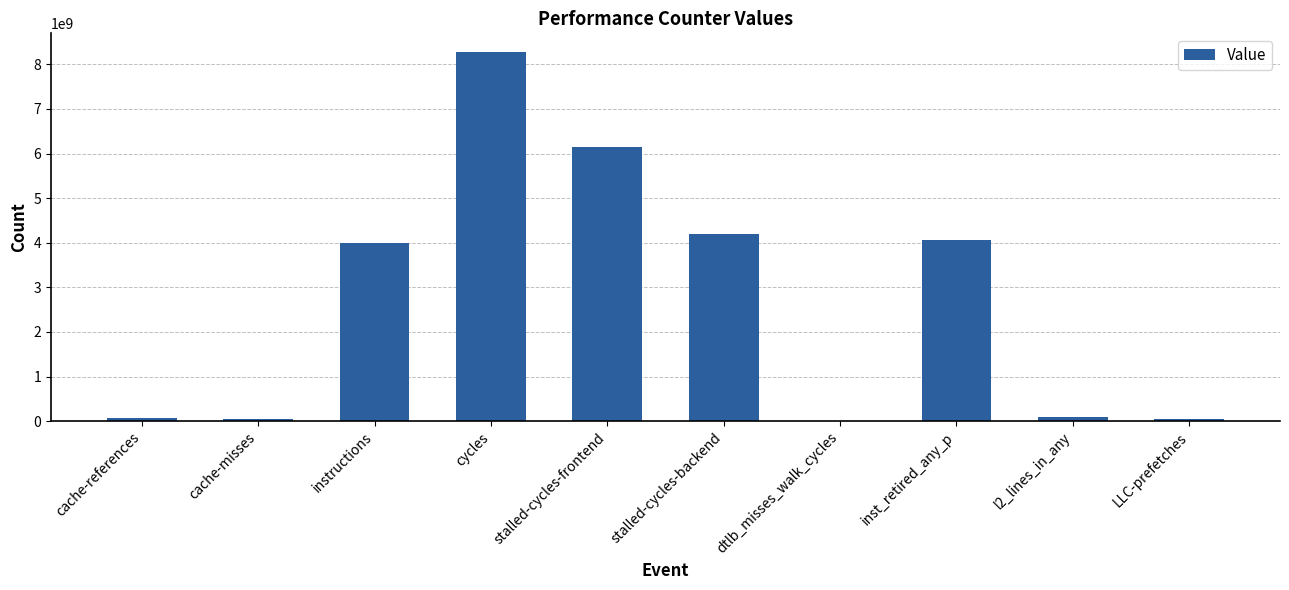

Which has a higher value, stalled-cycles-frontend or cache-misses?

stalled-cycles-frontend